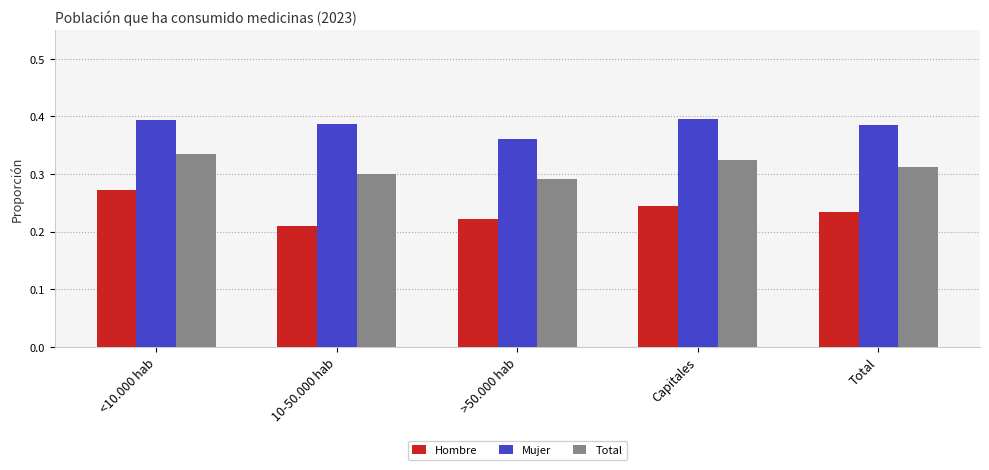

Rank the series by their average value, from lowest to highest.

Hombre, Total, Mujer